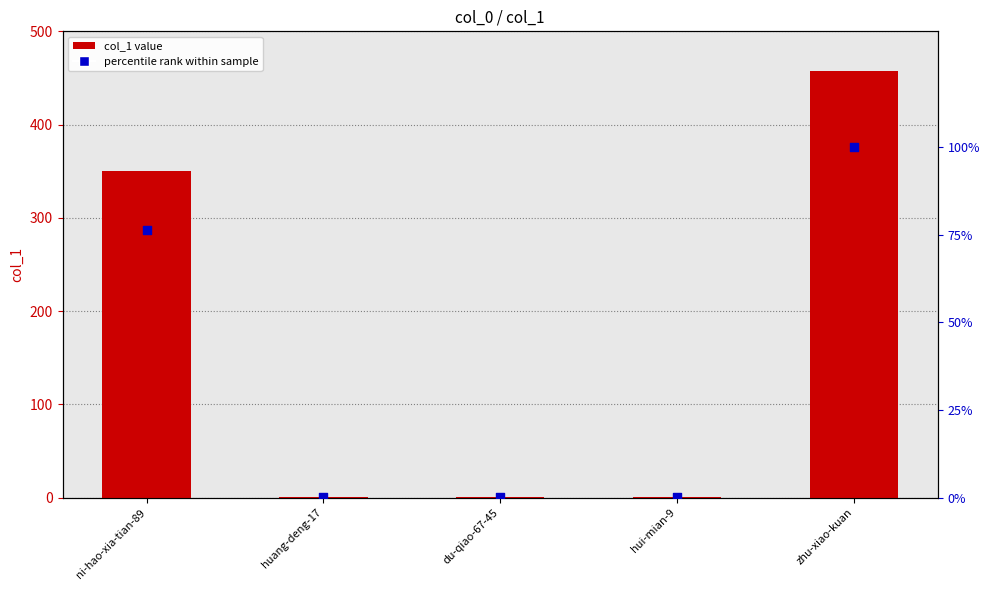

At how many categories does at least one series exceed 214?

2